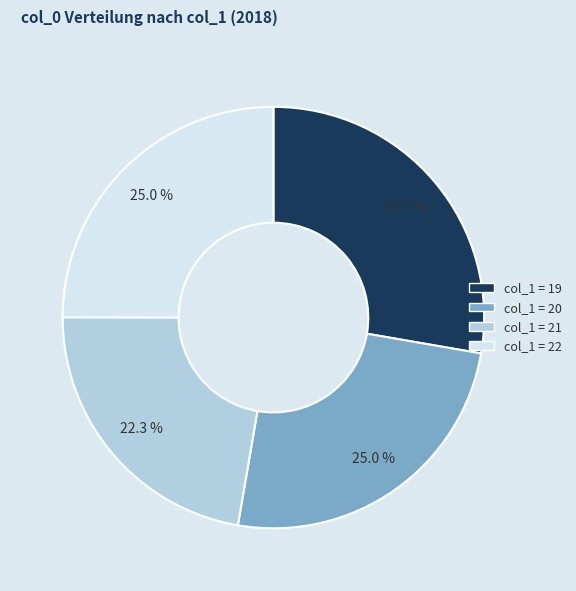

Is there a majority slice in this chart?

No